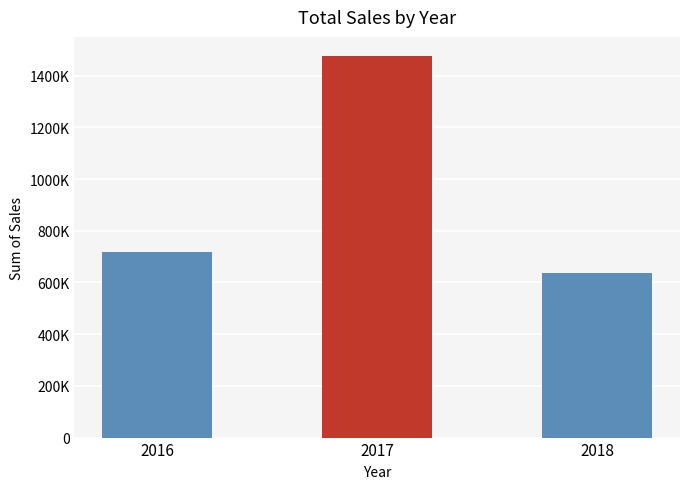

Rank the categories by value from highest to lowest.

2017, 2016, 2018